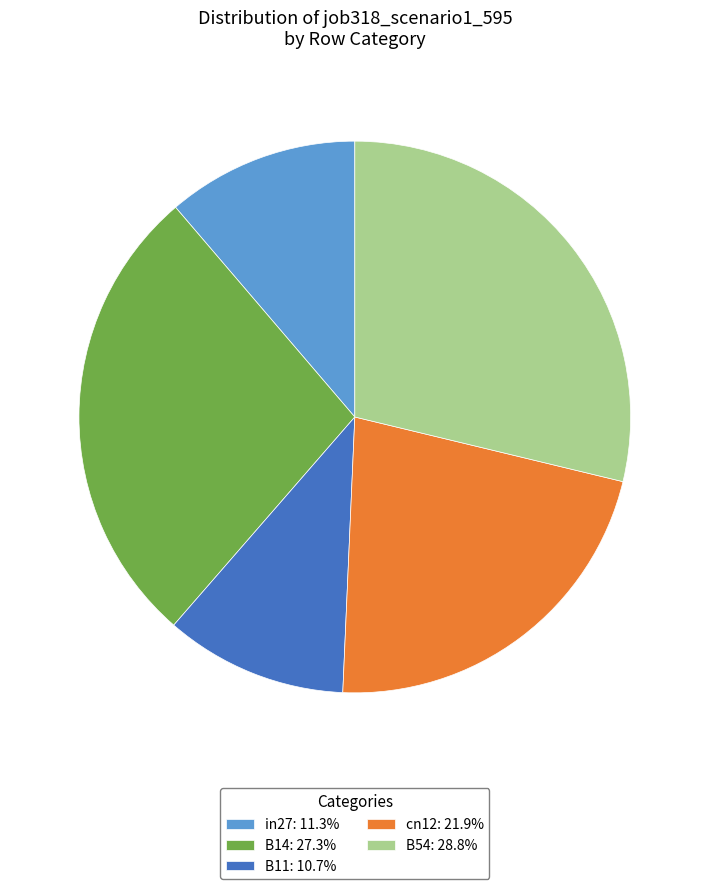

How many segments does this pie chart have?

5